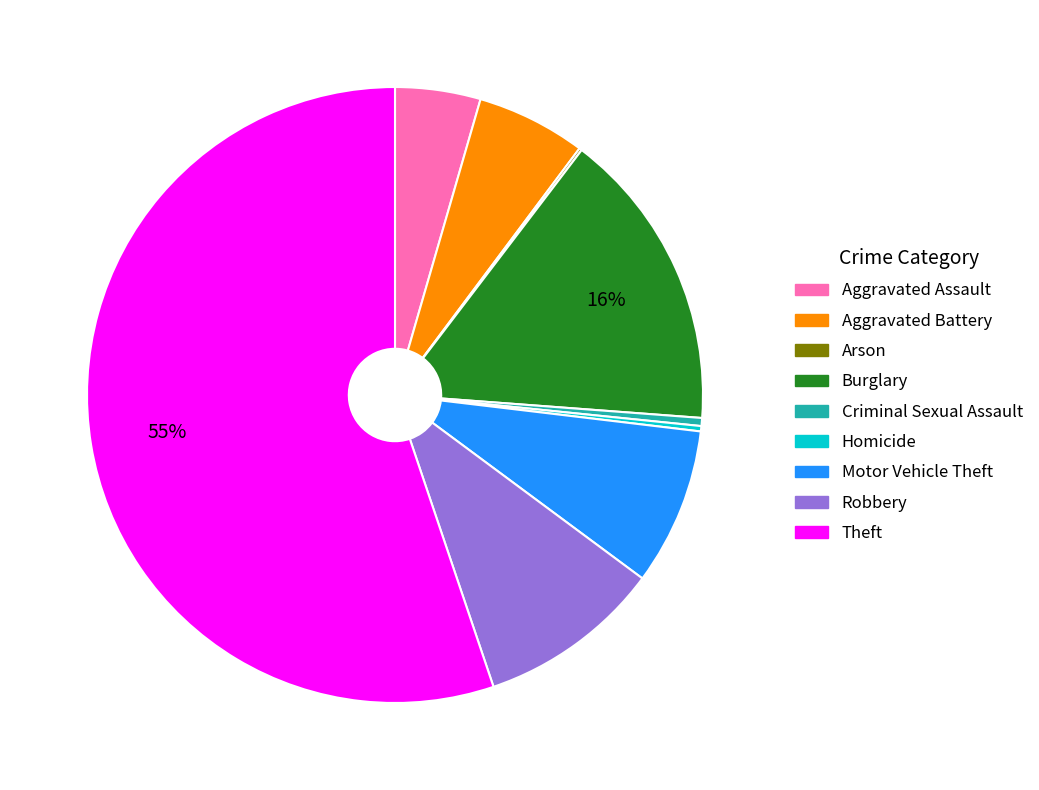

To the nearest percent, what is the difference between the Burglary and Robbery slice percentages?

6%